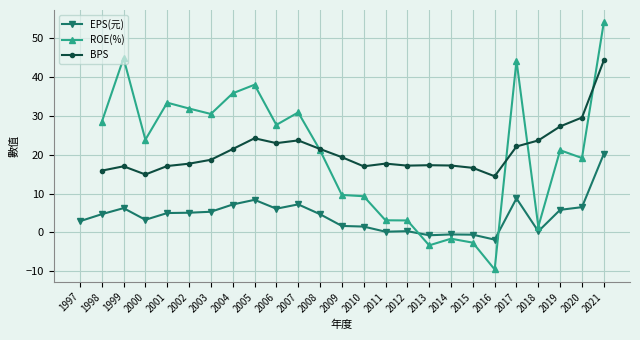

What is the value of the EPS(元) point at the 6th from the left?

5.1